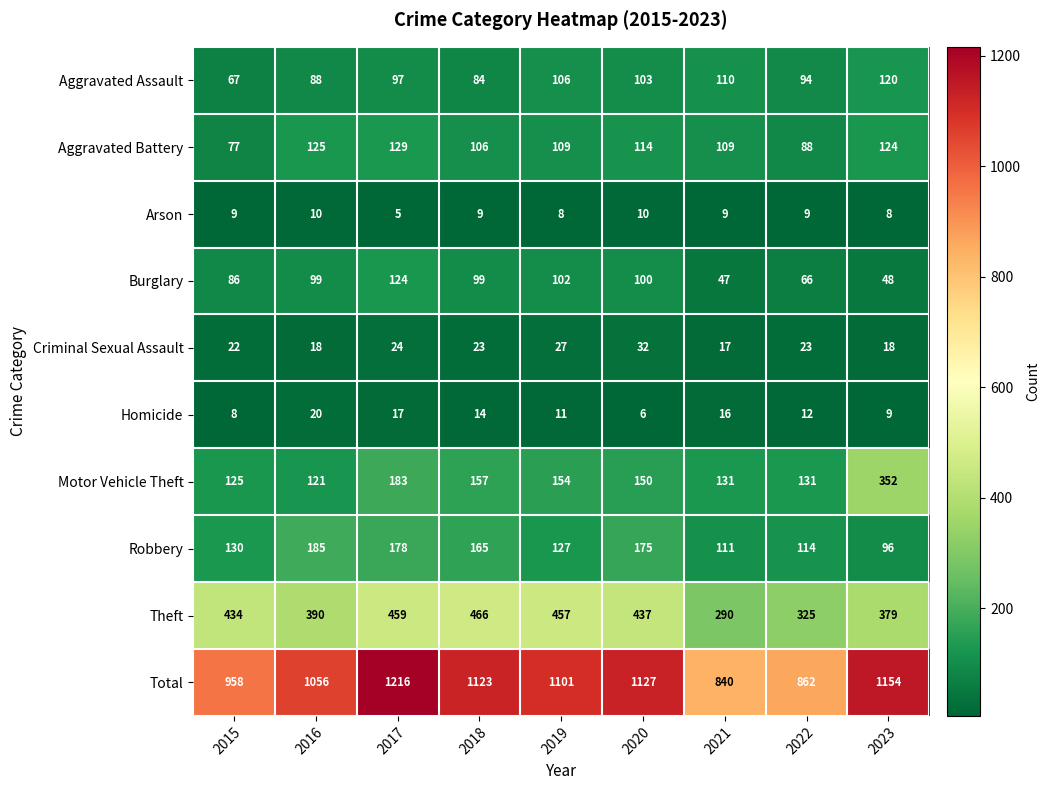

Which category has the highest value in the Homicide series?

2016